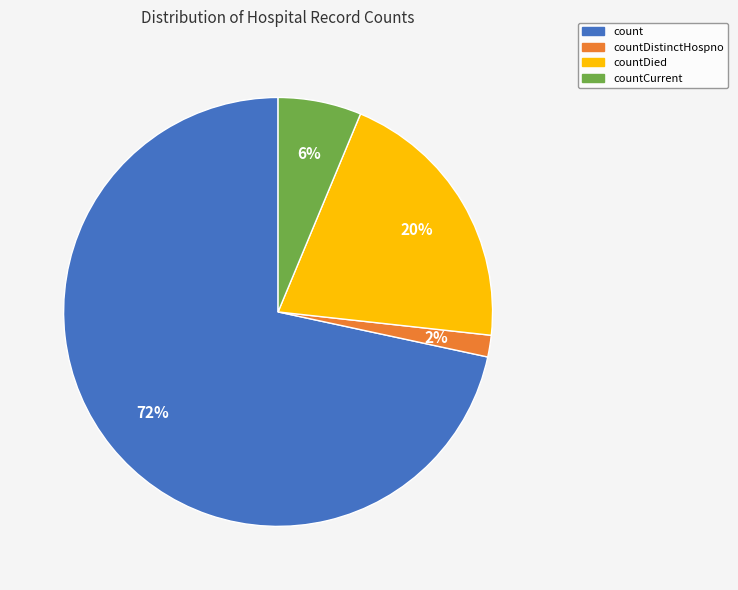

Is there any slice that represents more than half of the pie?

Yes